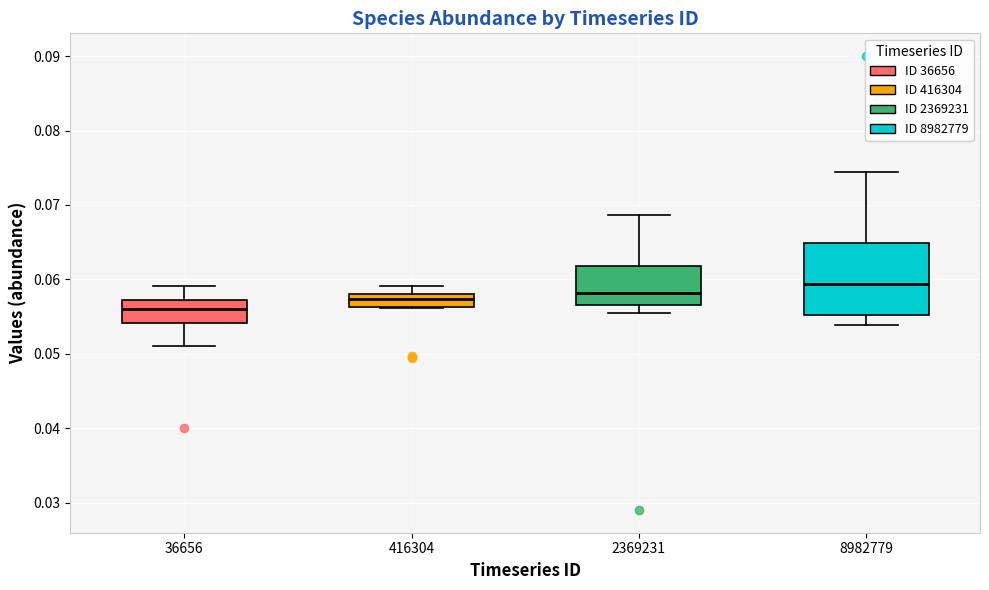

Reading left to right, transcribe this box plot: for each box, give where its median line is, the range the box spans, and where its two whiskers end, as read against the y-axis. The values are not printed on the chart, so give them approximately, as read against the axis.

36656: median 0.056, box 0.054 to 0.057, whiskers 0.051 to 0.059
416304: median 0.057, box 0.056 to 0.058, whiskers 0.056 to 0.059
2369231: median 0.058, box 0.057 to 0.062, whiskers 0.055 to 0.069
8982779: median 0.059, box 0.055 to 0.065, whiskers 0.054 to 0.074